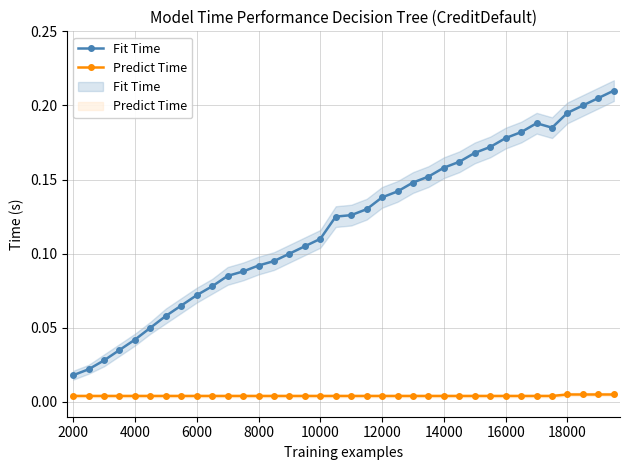

What are all the series names shown in the legend?

Fit Time, Predict Time